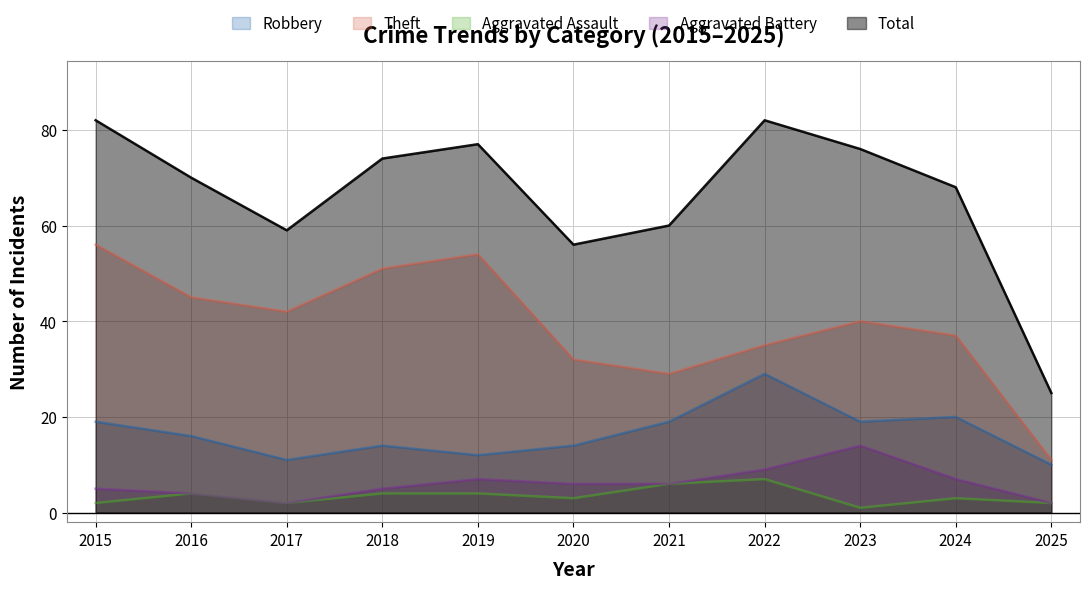

What is the difference between the Aggravated Assault values at 2020 and 2021?

3